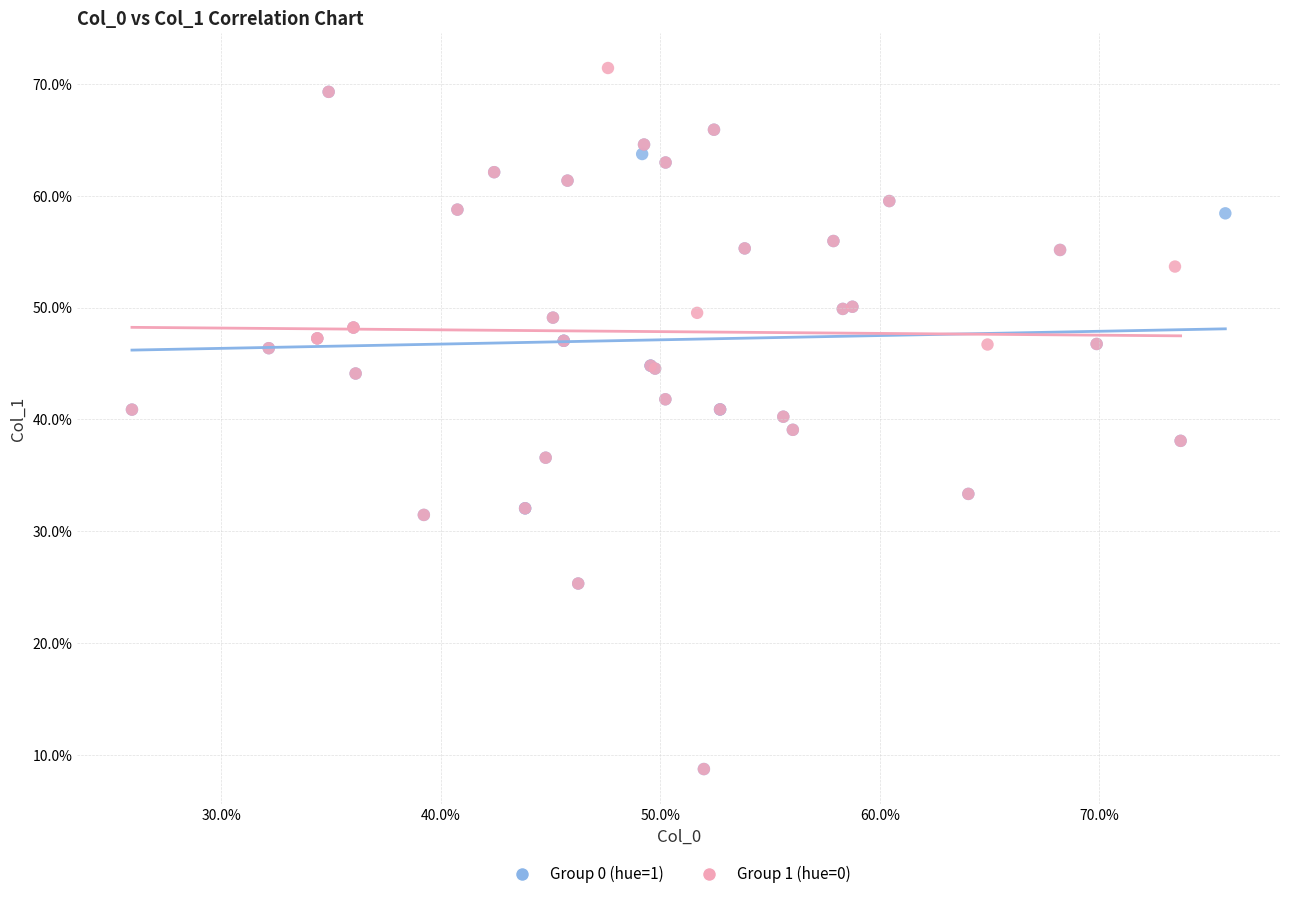

What are all the series names shown in the legend?

Group 0 (hue=1), Group 1 (hue=0)